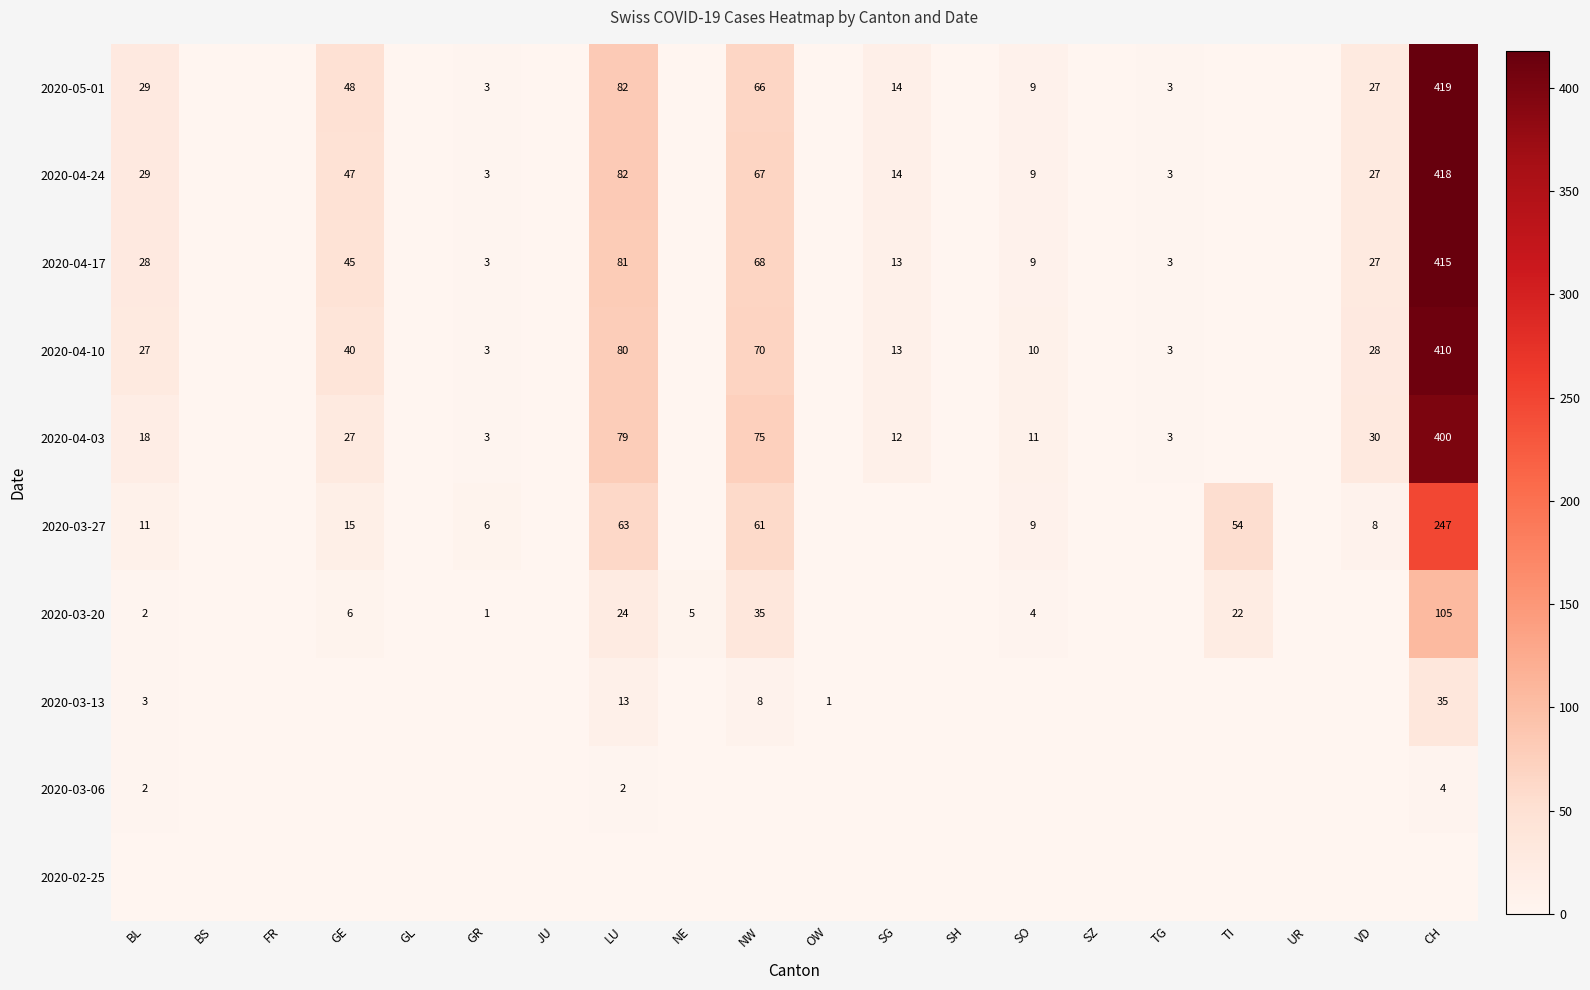

What is the sum of the 2020-04-17 values at GE and BL?

73